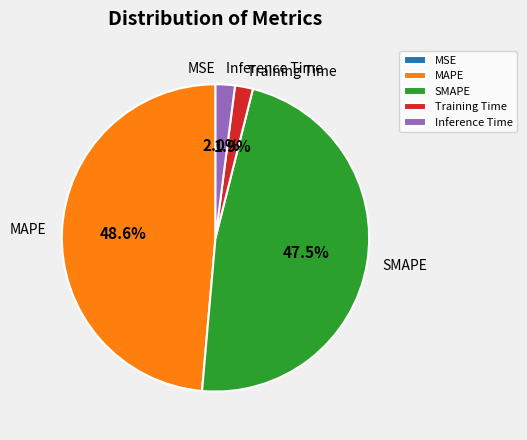

The MAPE slice represents 49% of the pie. True or false?

True